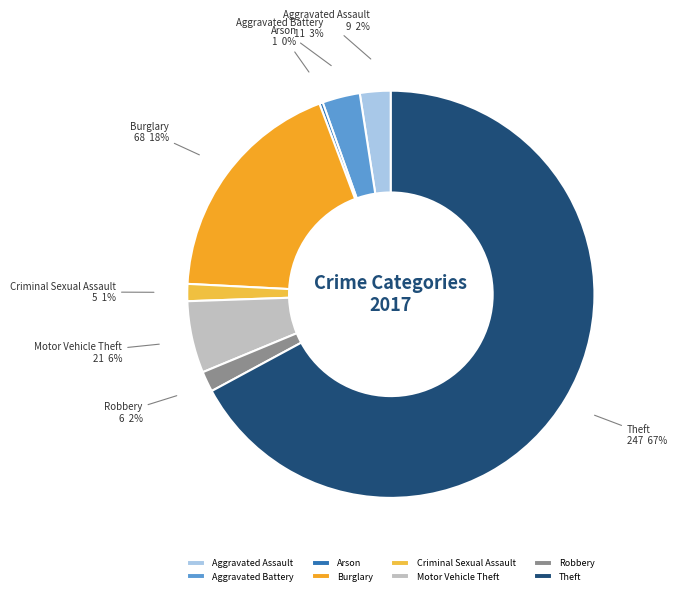

Is it true that Motor Vehicle Theft is 20% of the pie?

False